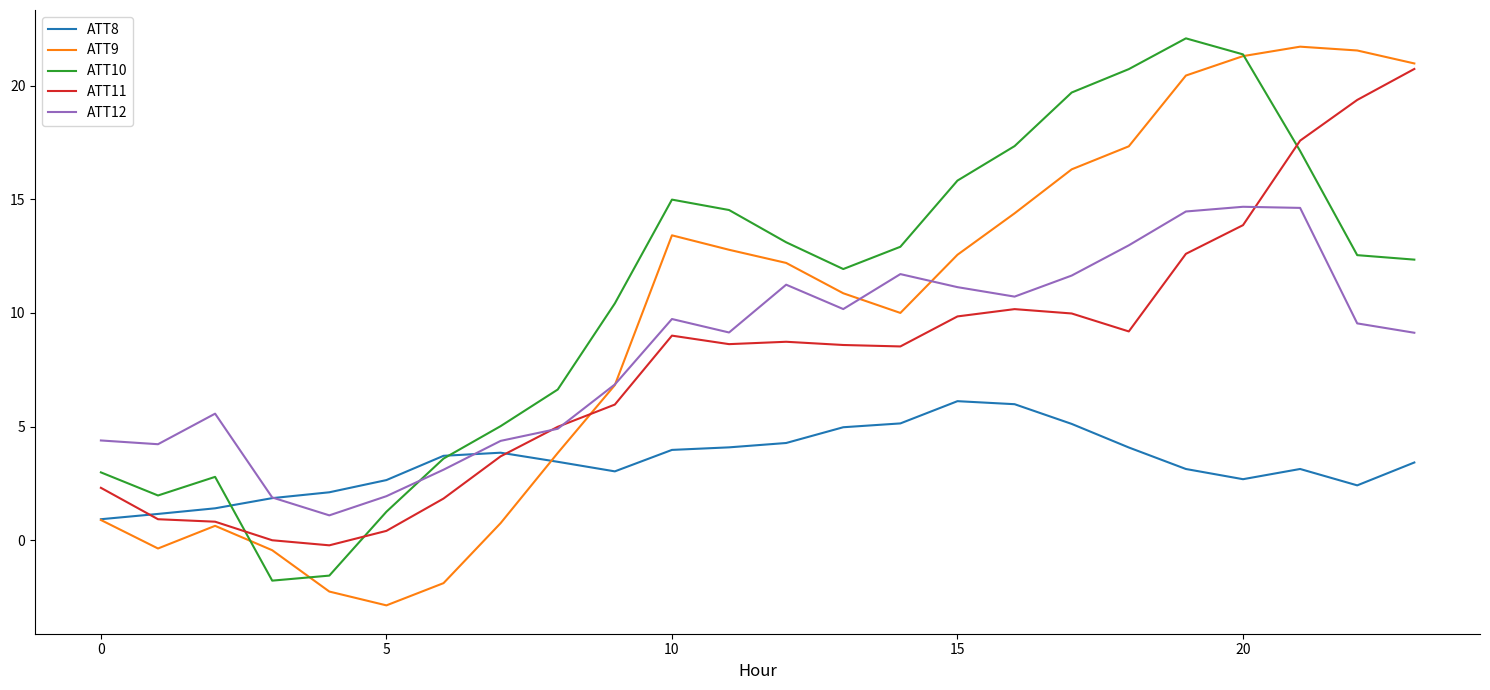

What is the maximum value for ATT9?

21.7